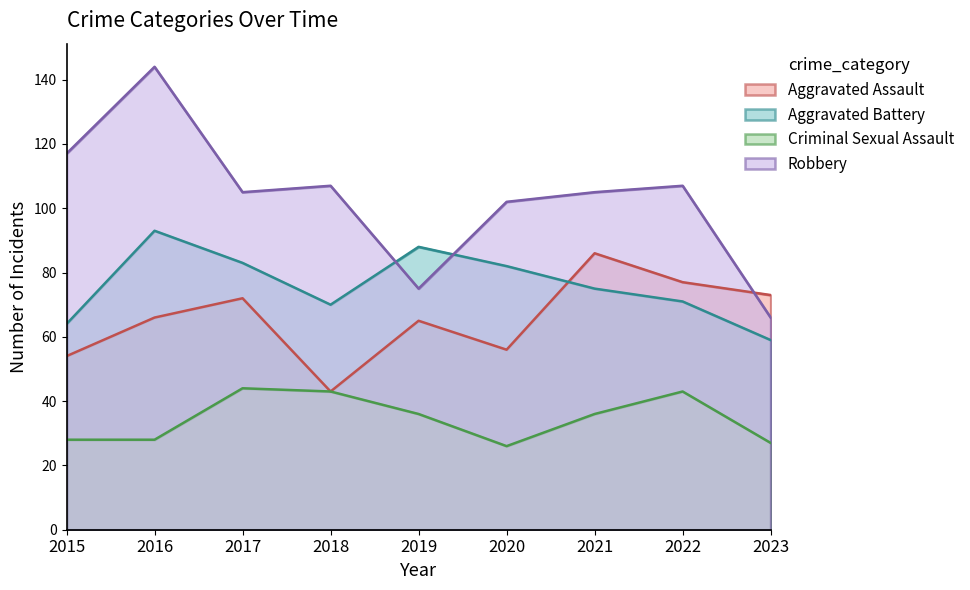

What is the lowest value of the Aggravated Battery series?

59